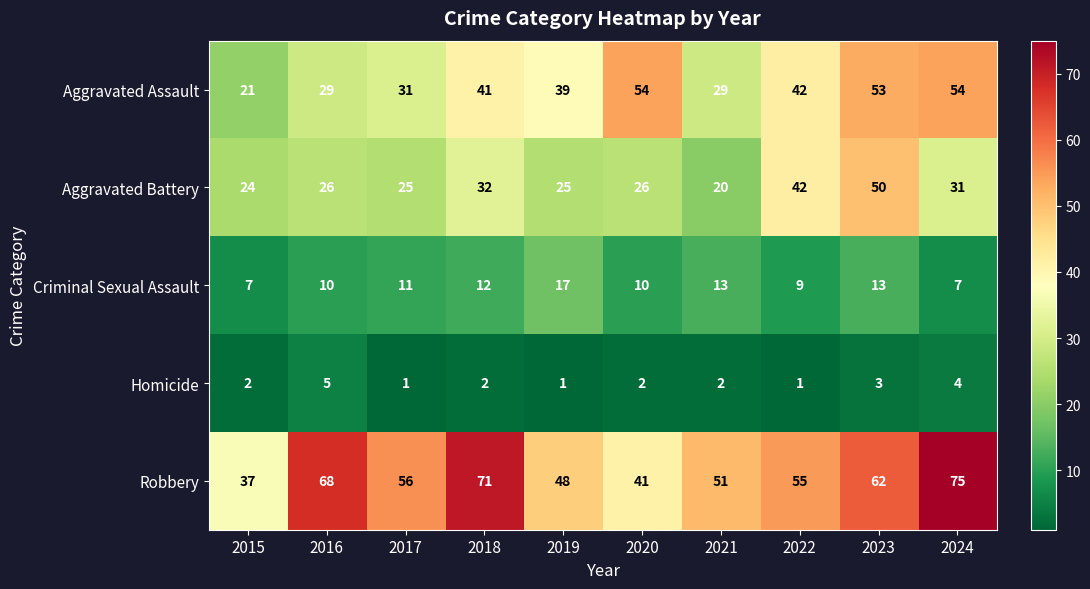

What is the approximate value of Robbery at 2017, to the nearest 5?

55